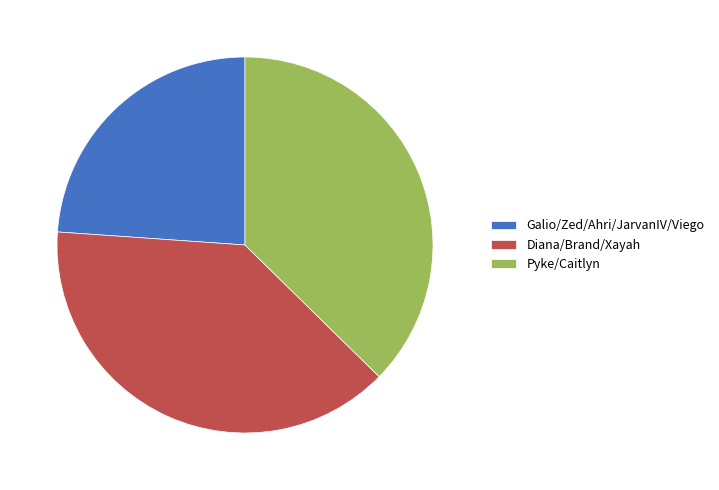

Count the number of slices in the pie.

3